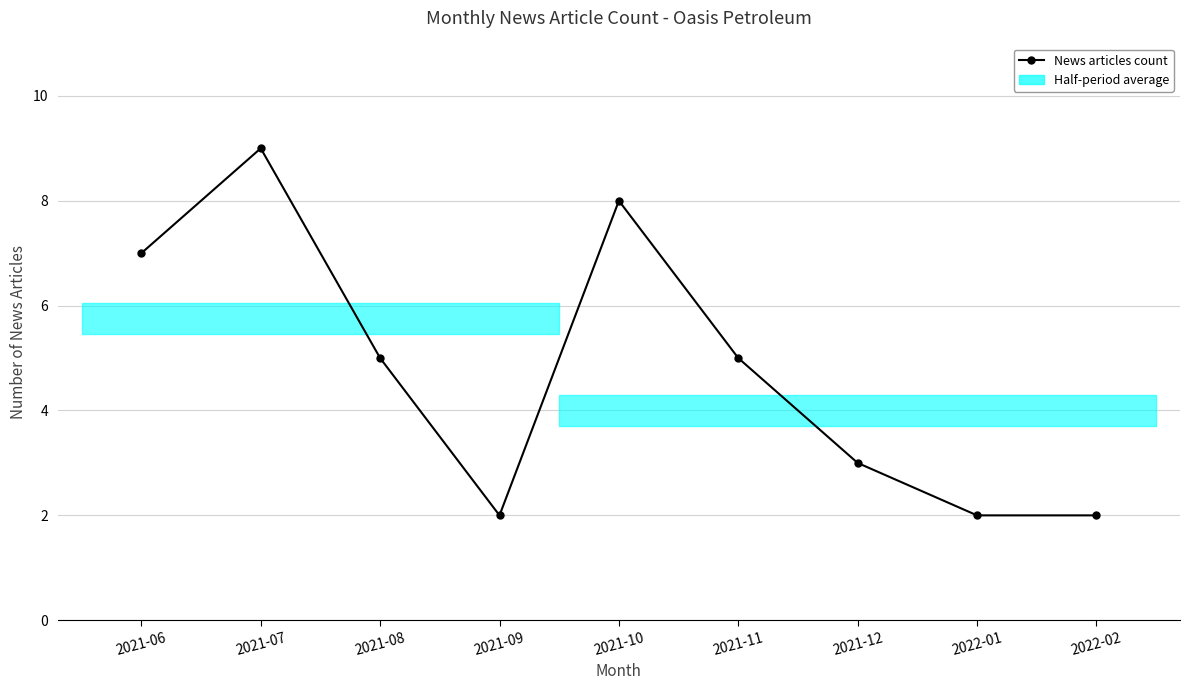

Count the values in the range 2 to 7.

7